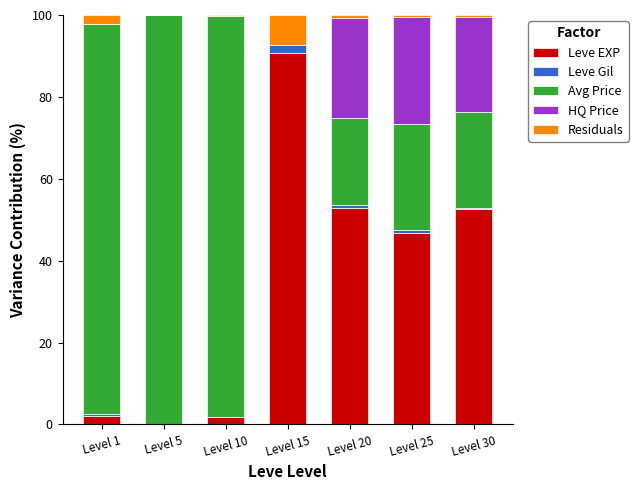

The value of Leve EXP at Level 15 is 90.7. True or false?

True